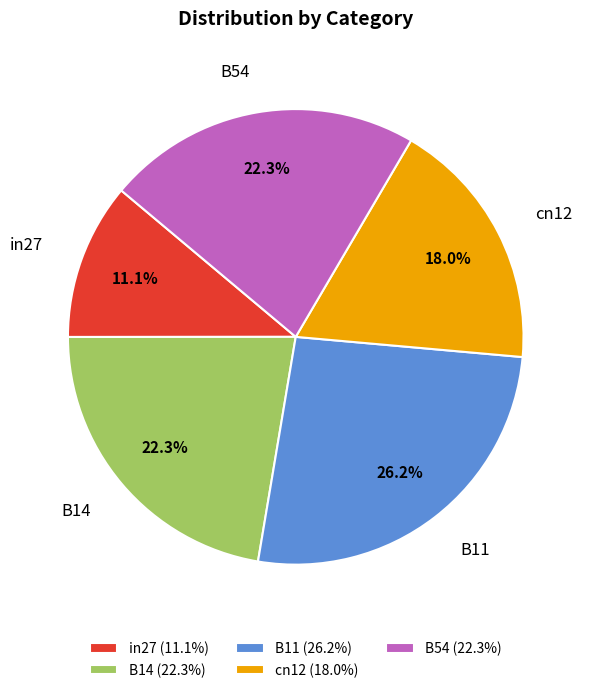

How many segments does this pie chart have?

5